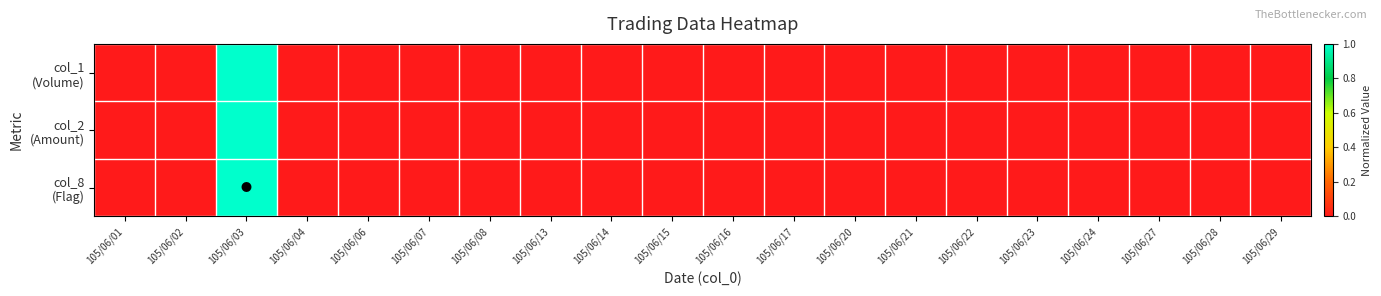

At which category is the sum across all series the highest?

105/06/03